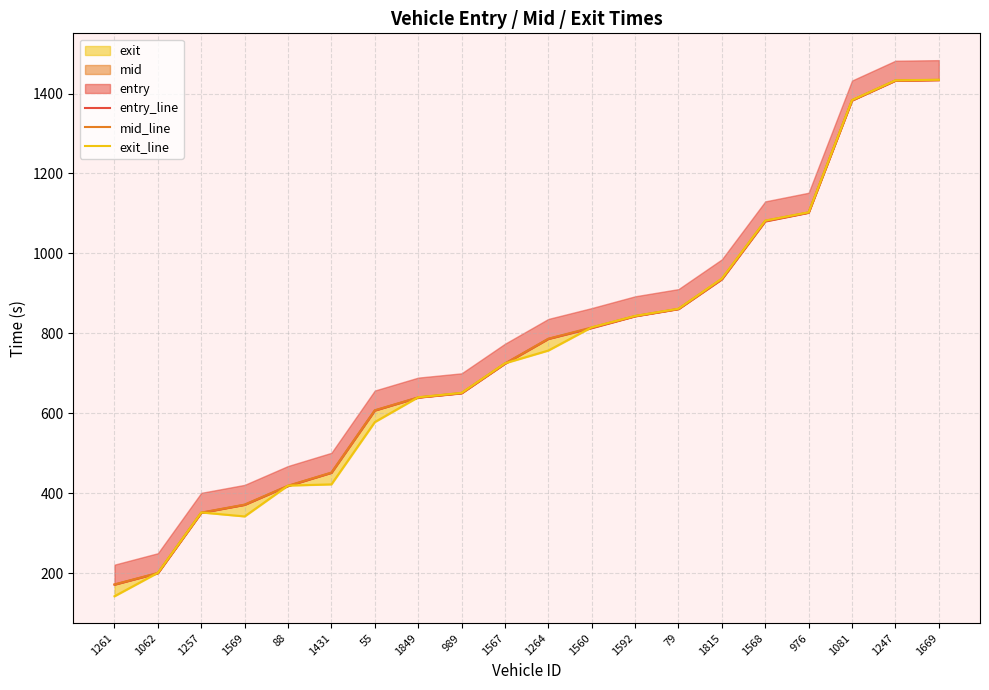

What is the value of the exit_line point at the 8th from the left?

639.8